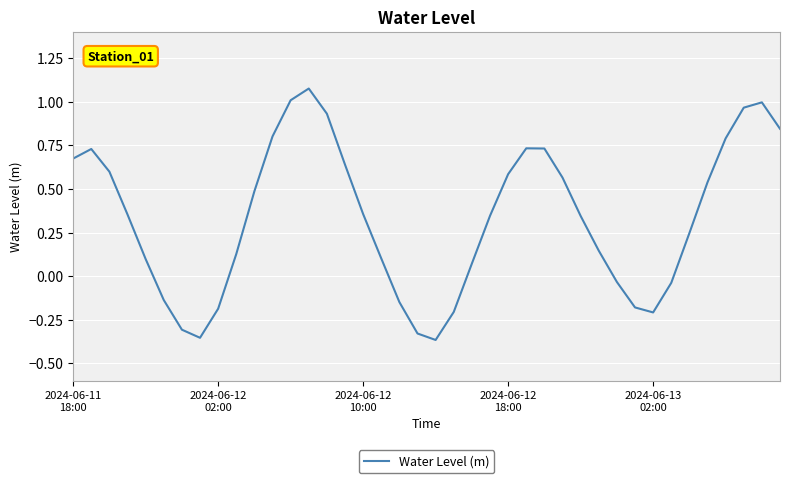

What is the difference between the maximum and minimum values?

1.4